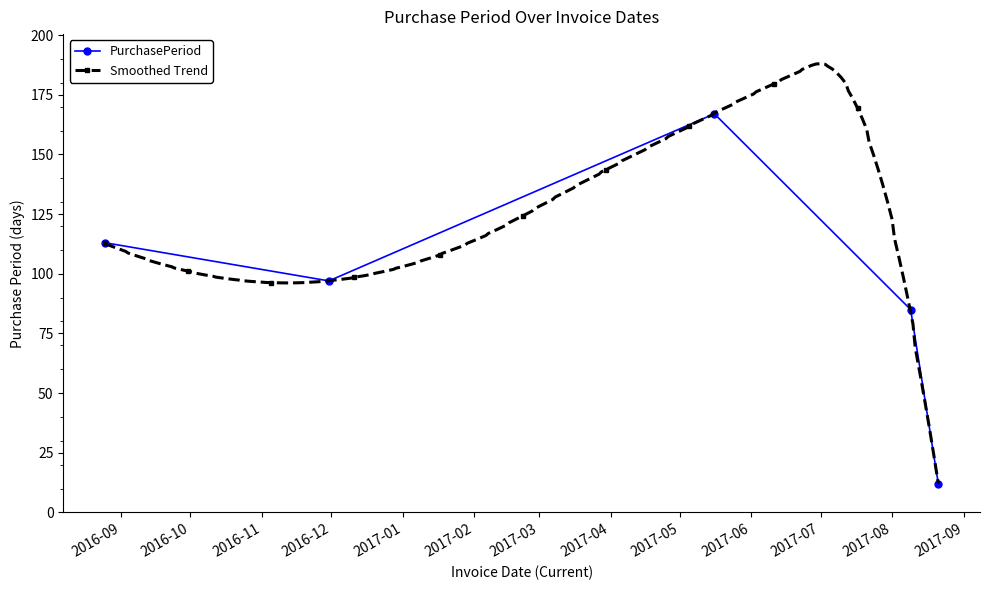

What position from the left is 2016-08-25?

1